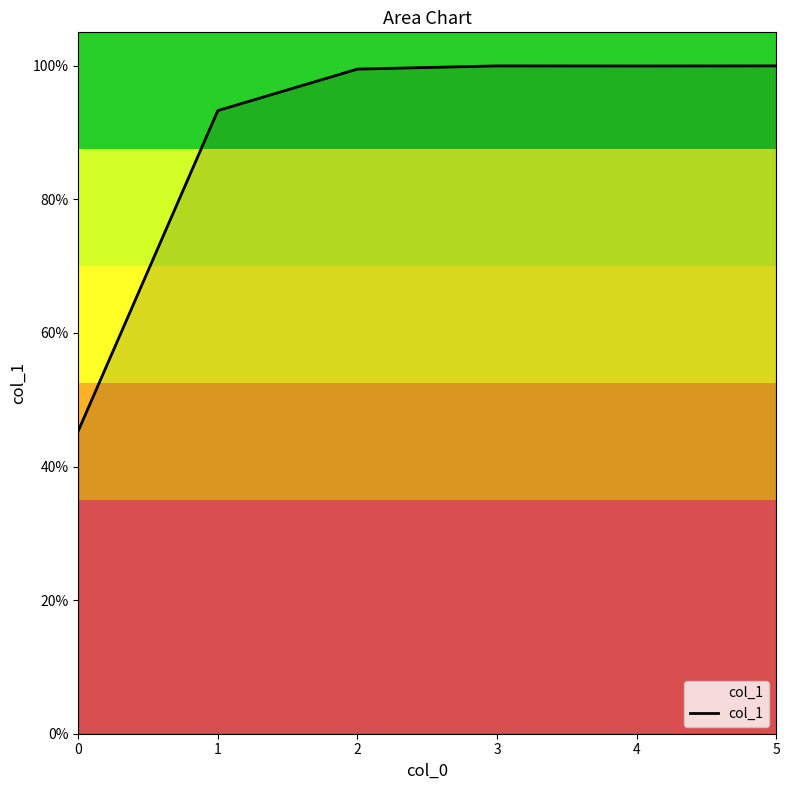

Rank the categories by value from lowest to highest.

0, 1, 2, 4, 3, 5